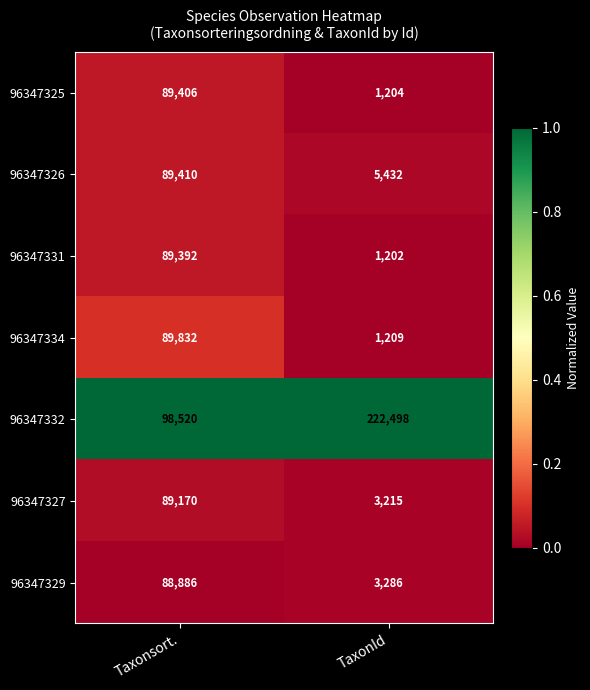

What is the total value across all series at Taxonsort.?

634616